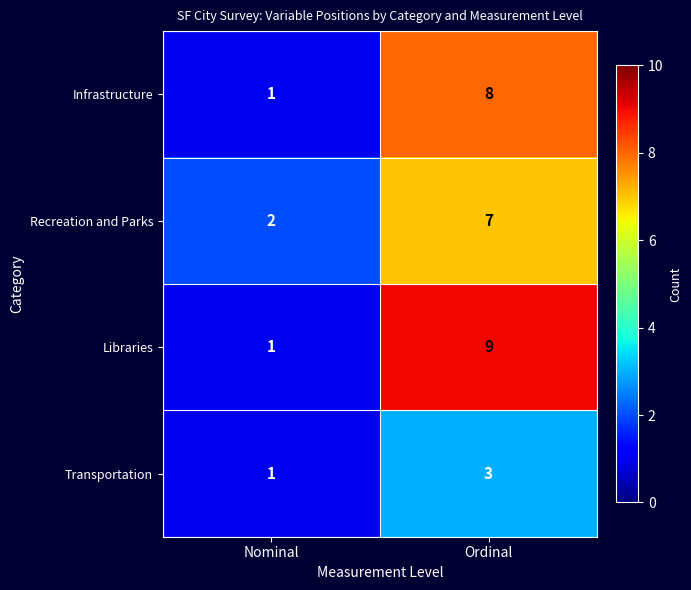

Reading right to left, transcribe all the data shown in this chart.

Infrastructure: Ordinal=8	Nominal=1
Recreation and Parks: Ordinal=7	Nominal=2
Libraries: Ordinal=9	Nominal=1
Transportation: Ordinal=3	Nominal=1